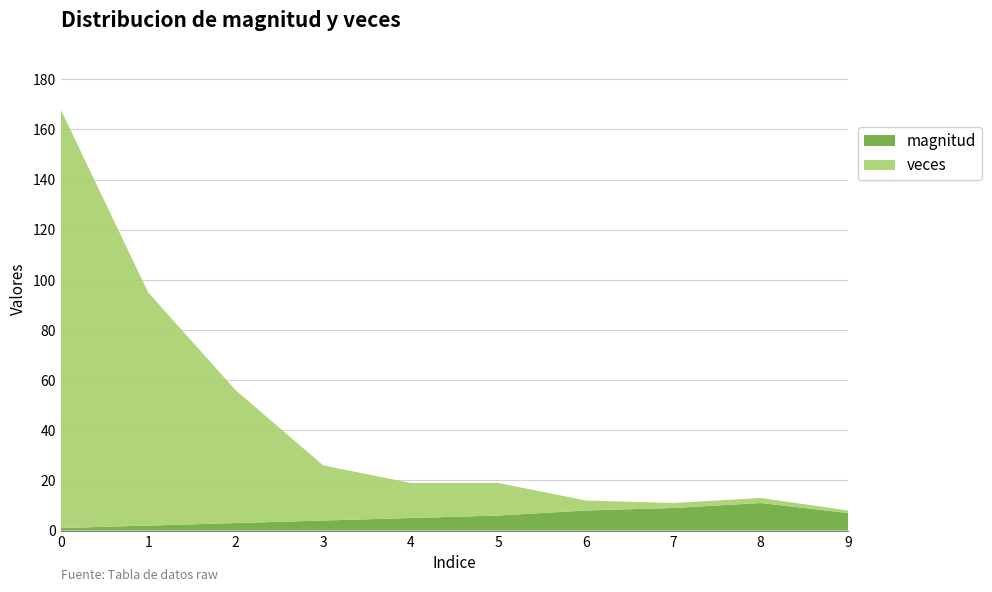

Reading left to right, extract all data points from this chart.

magnitud: 1	2	3	4	5	6	8	9	11	7
veces: 167	93	53	22	14	13	4	2	2	1